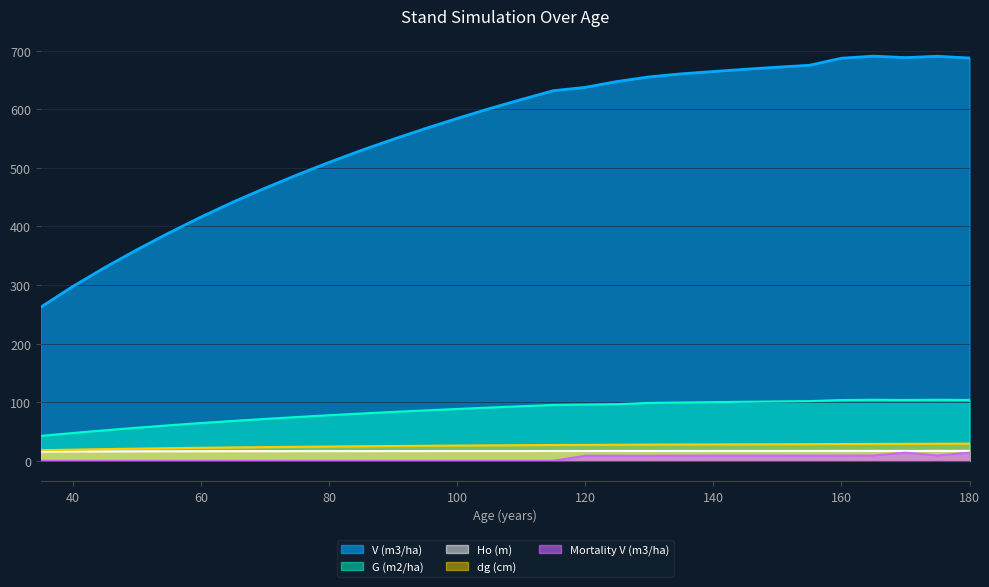

At which category is the sum across all series the highest?

170